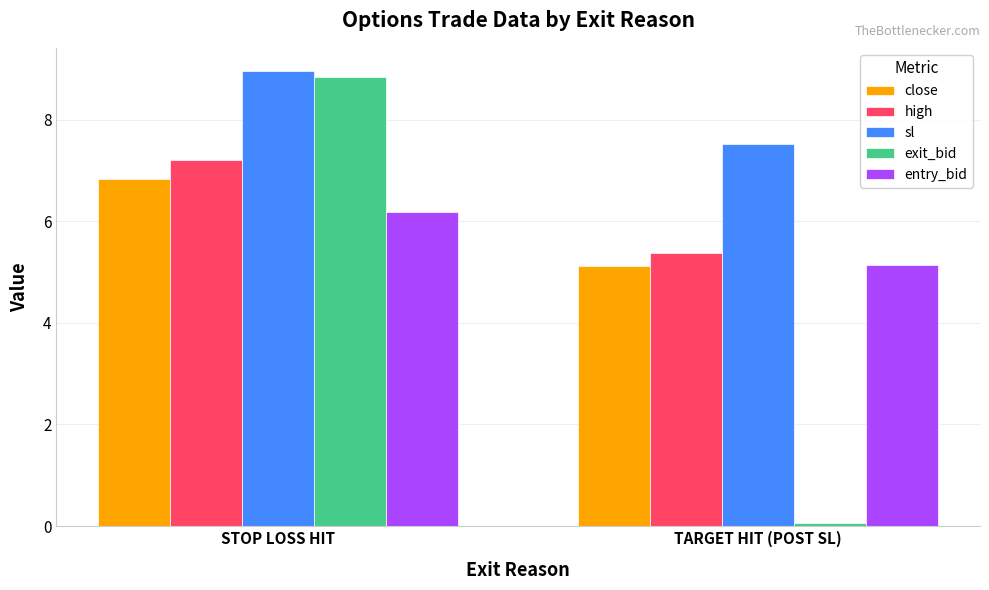

Which series changed the most between STOP LOSS HIT and TARGET HIT (POST SL)?

exit_bid